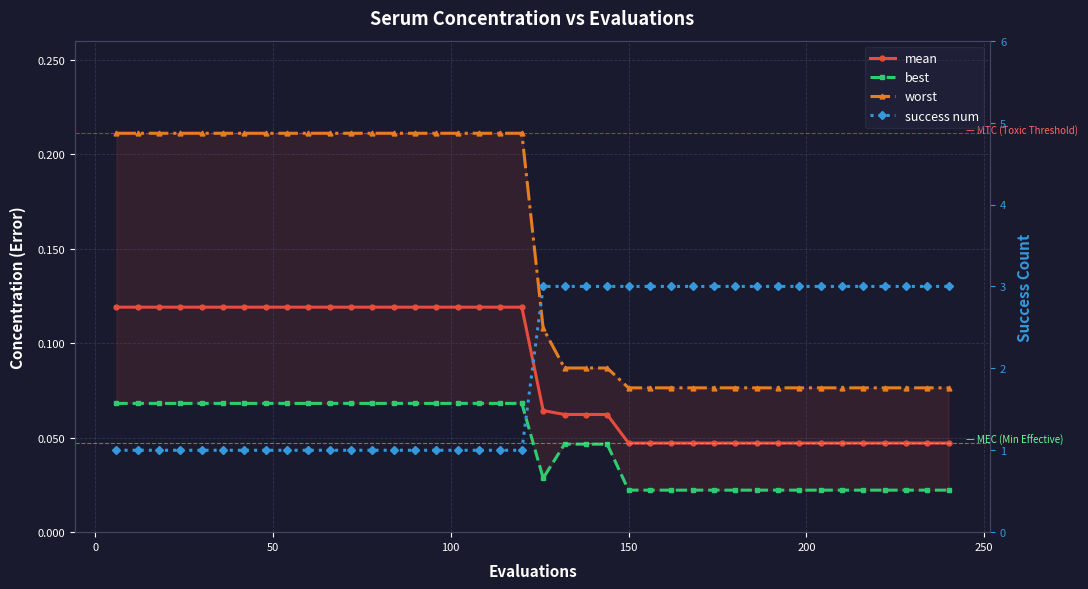

True or false: success num and worst intersect in this chart.

False